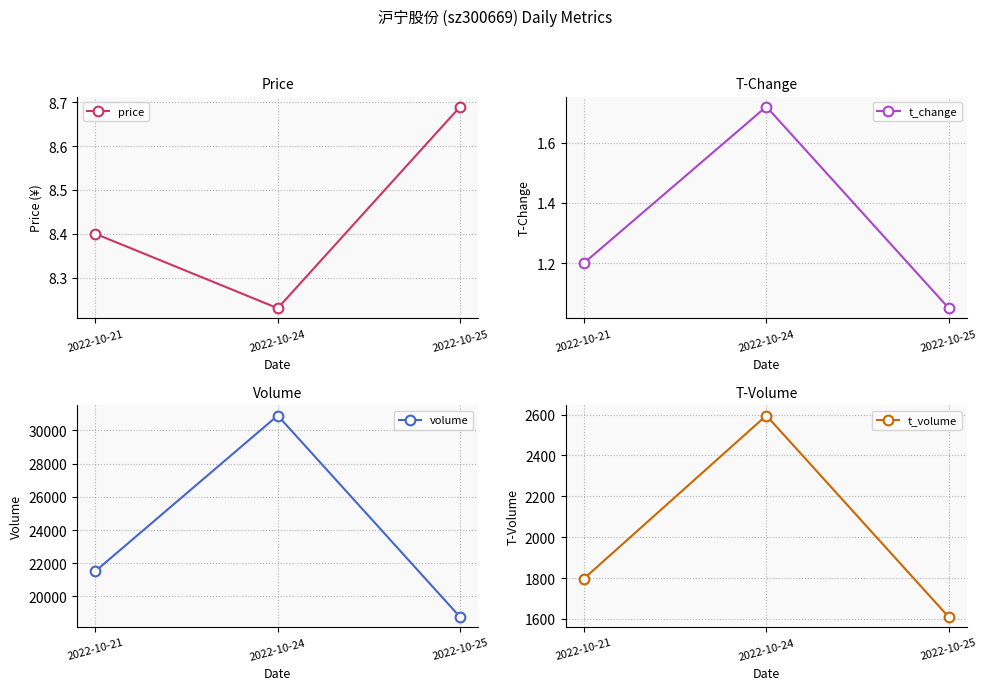

What is the sum of the t_change values at 2022-10-25 and 2022-10-21?

2.2